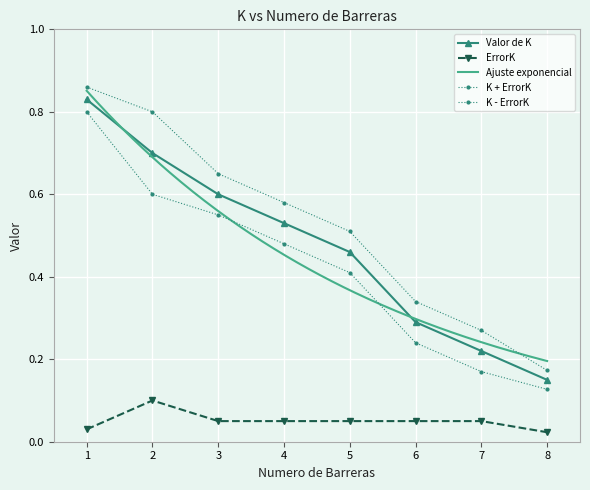

At how many categories does at least one series exceed 0?

8